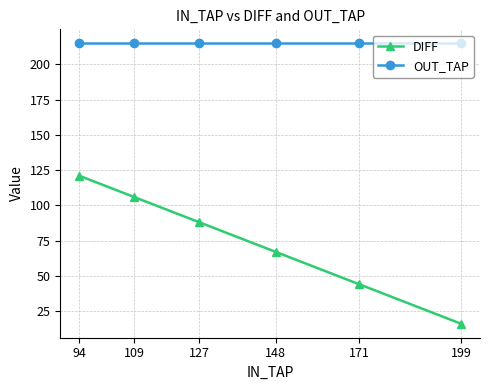

Reading left to right, extract all data points from this chart.

DIFF: 121	106	88	67	44	16
OUT_TAP: 215	215	215	215	215	215